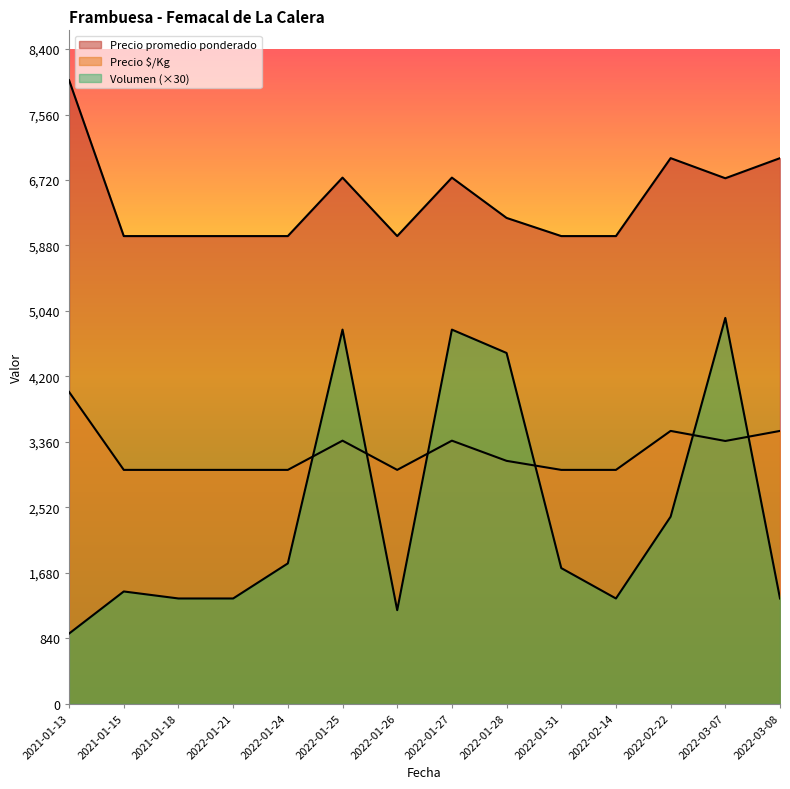

What is the label of the 13th point from the left?

2022-03-07